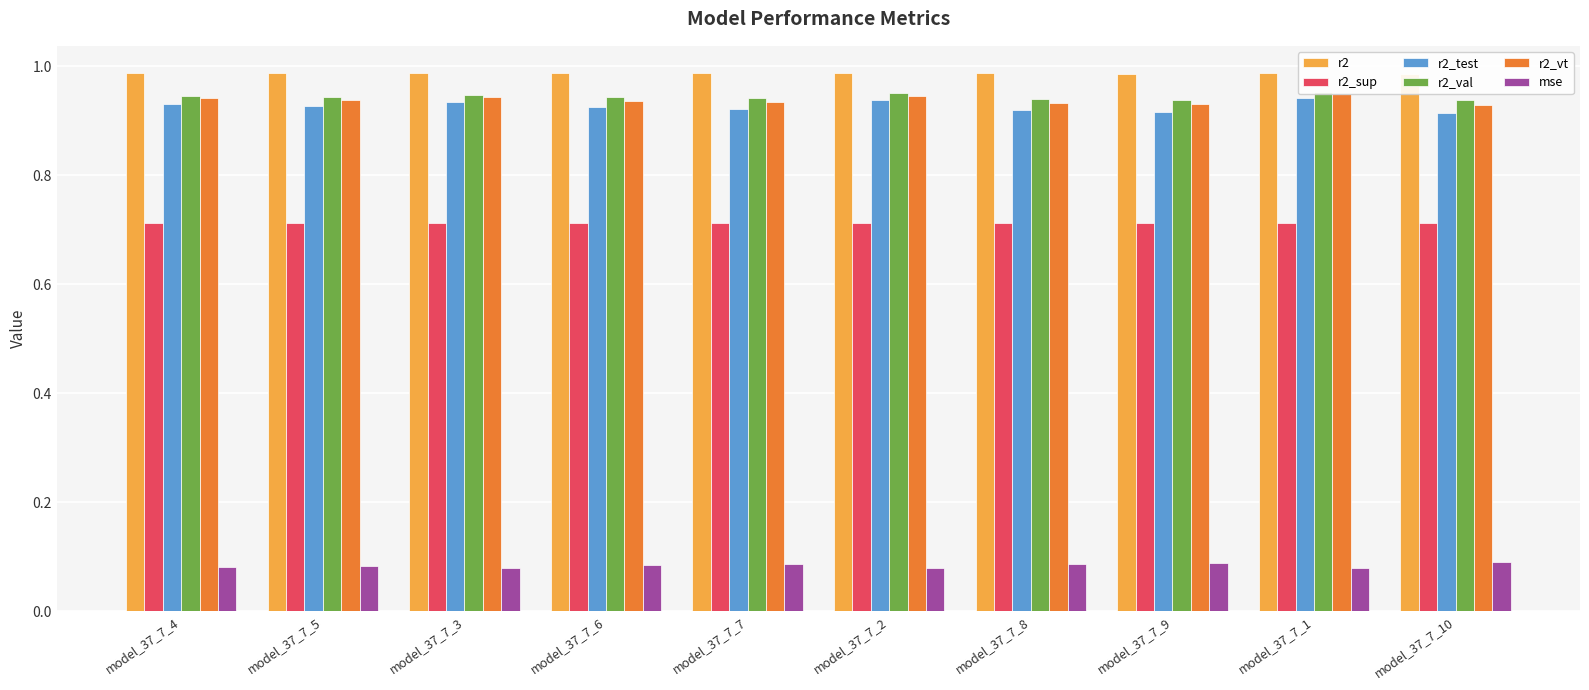

Is it true that mse equals 0.1 at model_37_7_9?

False